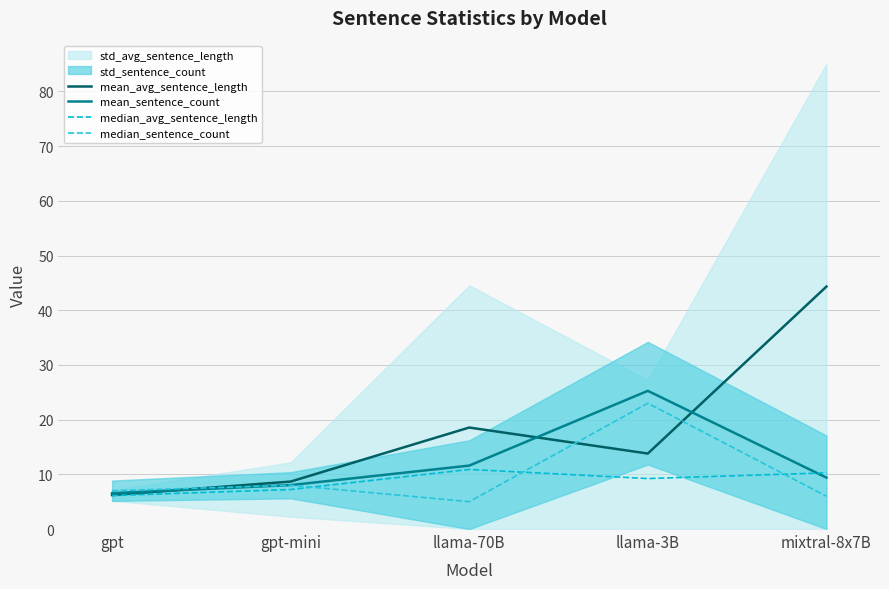

What is the difference between the maximum and minimum values in the mean_avg_sentence_length series?

38.1